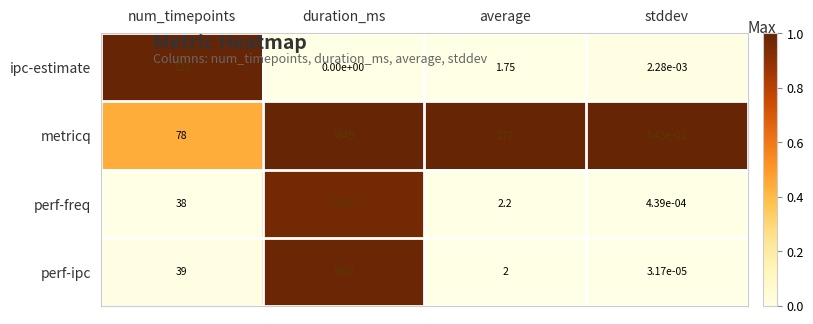

Is the value of metricq at stddev greater than the value of perf-freq at num_timepoints?

No